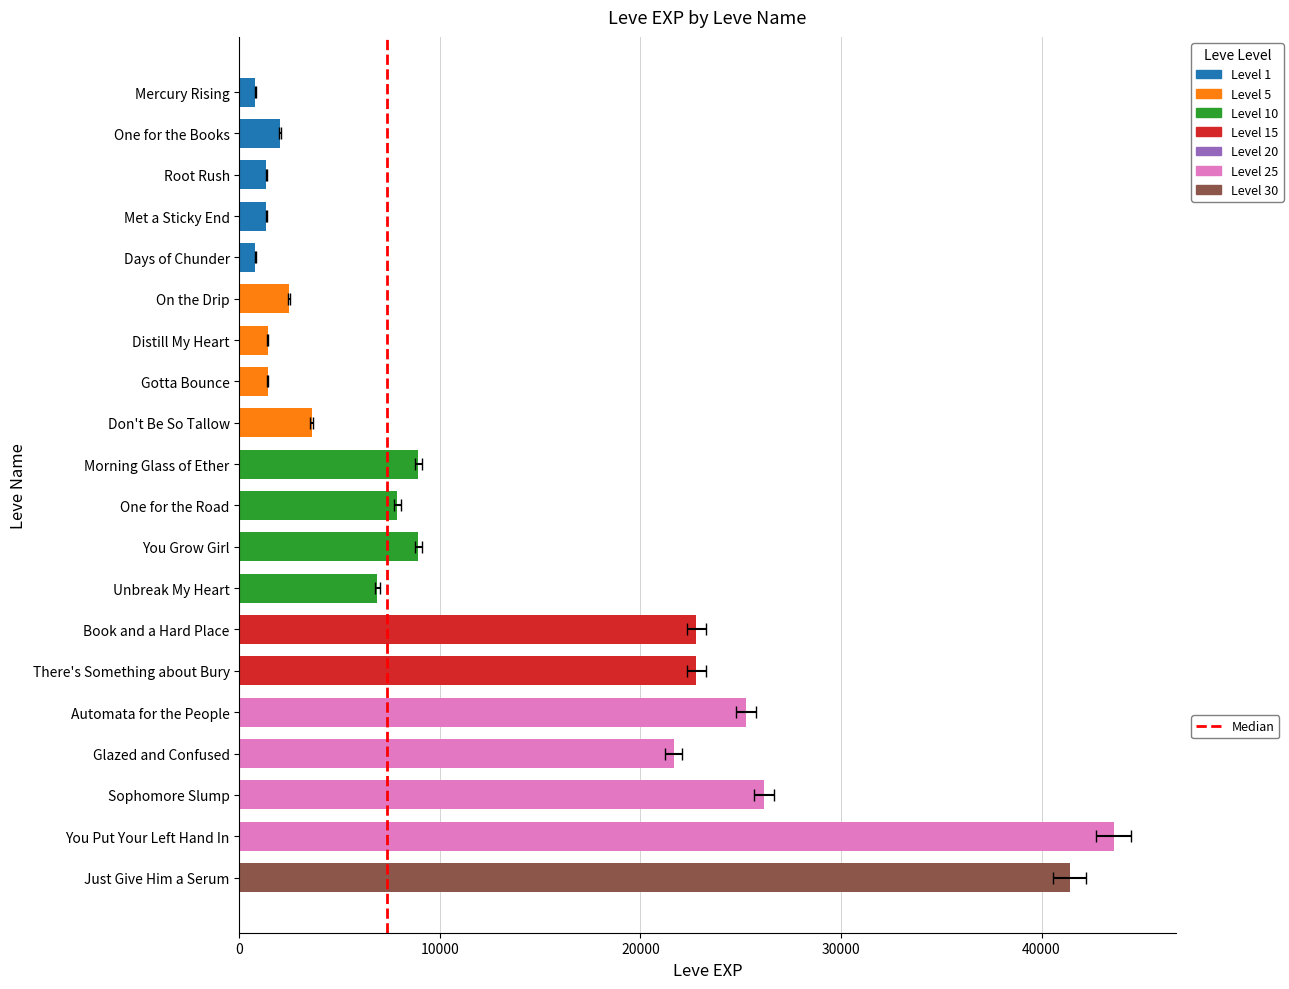

Reading left to right, extract all data points from this chart.

Mercury Rising=800	One for the Books=2040	Root Rush=1330	Met a Sticky End=1330	Days of Chunder=800	On the Drip=2490	Distill My Heart=1420	Gotta Bounce=1420	Don't Be So Tallow=3600	Morning Glass of Ether=8930	One for the Road=7880	You Grow Girl=8930	Unbreak My Heart=6880	Book and a Hard Place=22790	There's Something about Bury=22790	Automata for the People=25250	Glazed and Confused=21650	Sophomore Slump=26160	You Put Your Left Hand In=43600	Just Give Him a Serum=41410